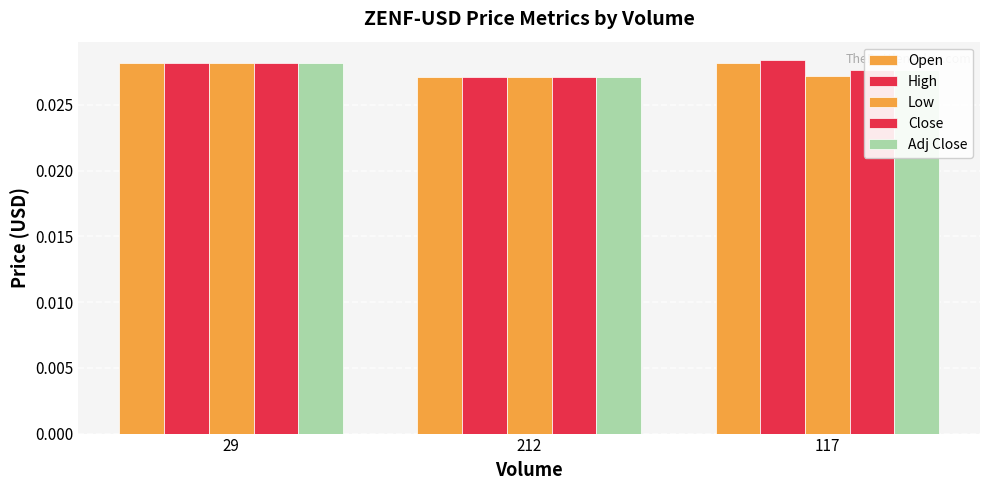

What is the label of the 2nd bar from the right?

212